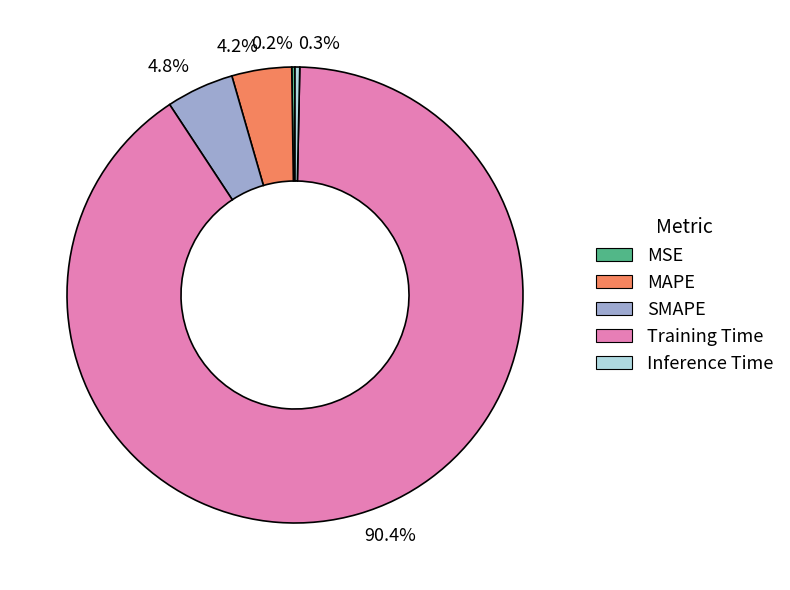

Which category accounts for the majority?

90.4%